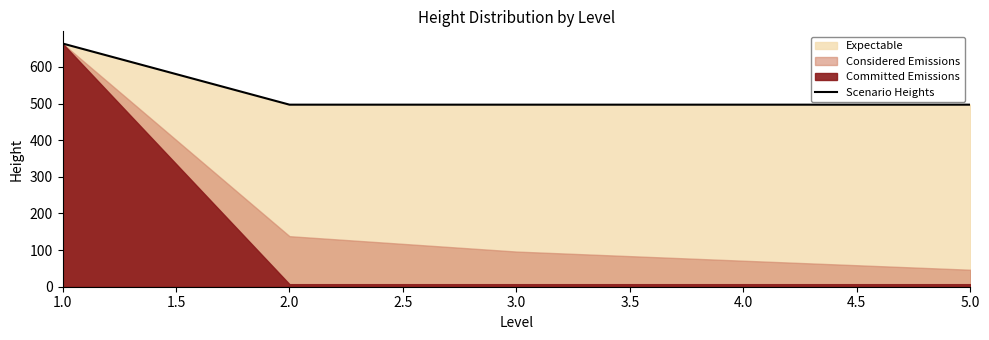

What is the average value?

530